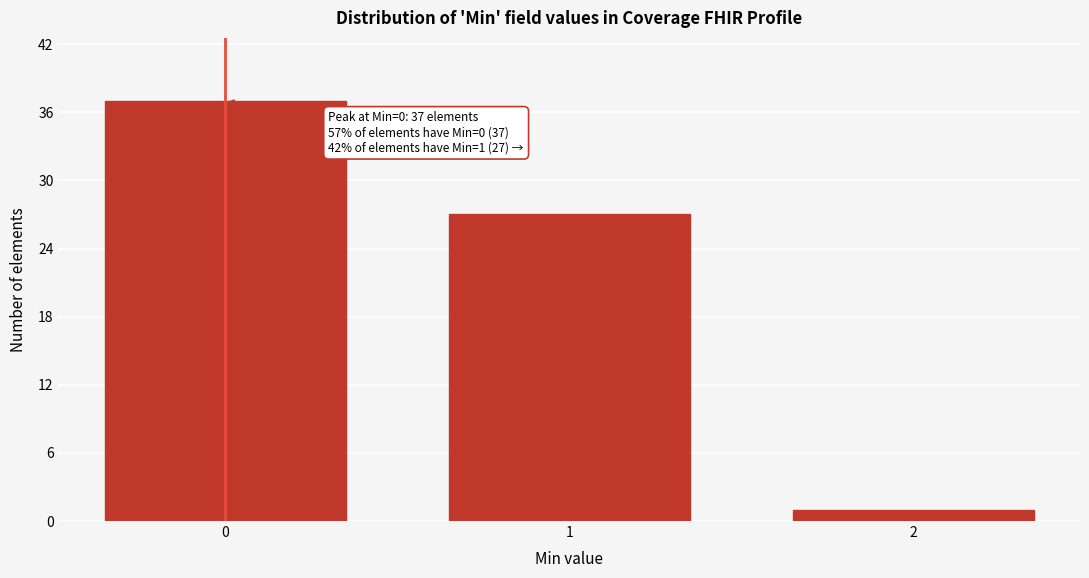

Reading right to left, extract all data points from this chart.

1	27	37